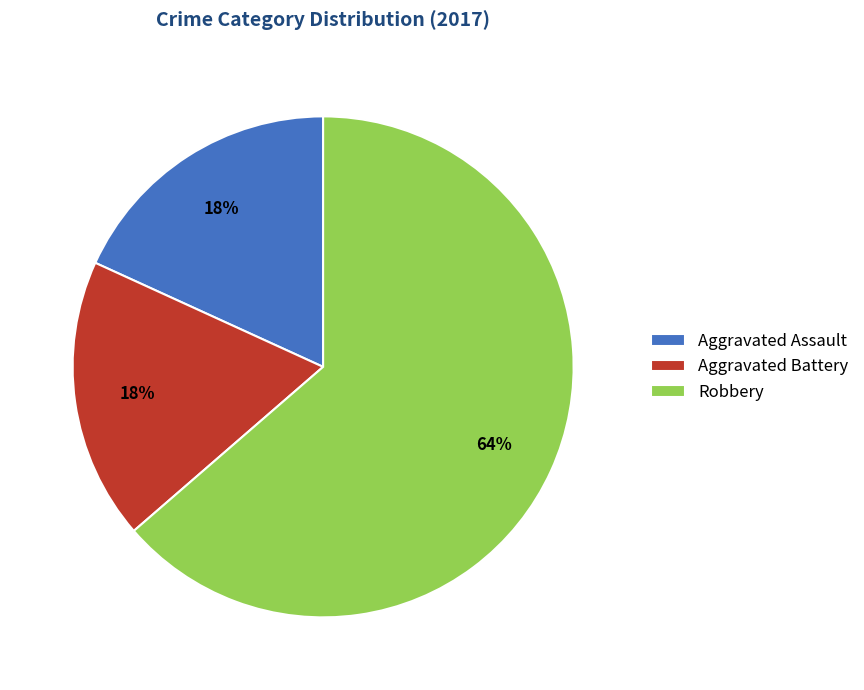

Count the number of slices in the pie.

3